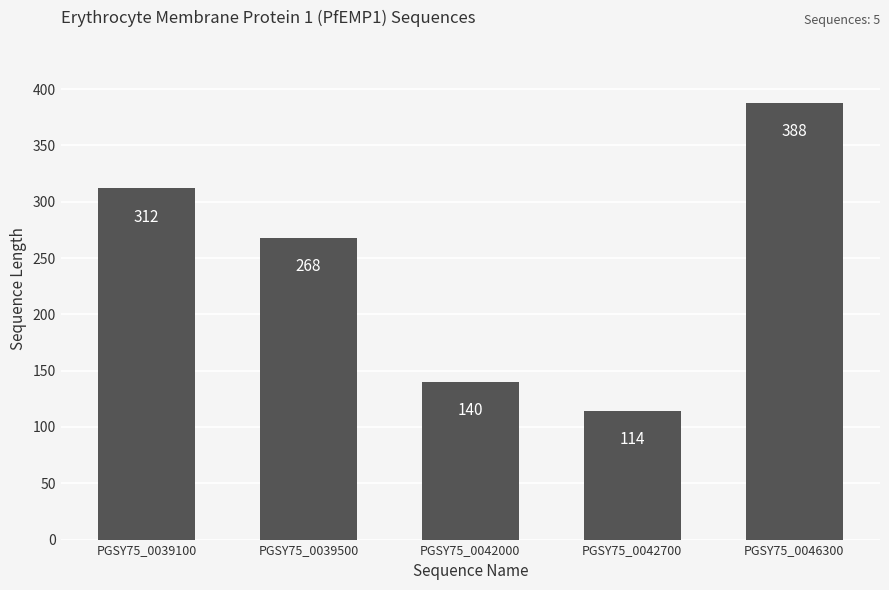

Does the chart contain stacked bars?

No